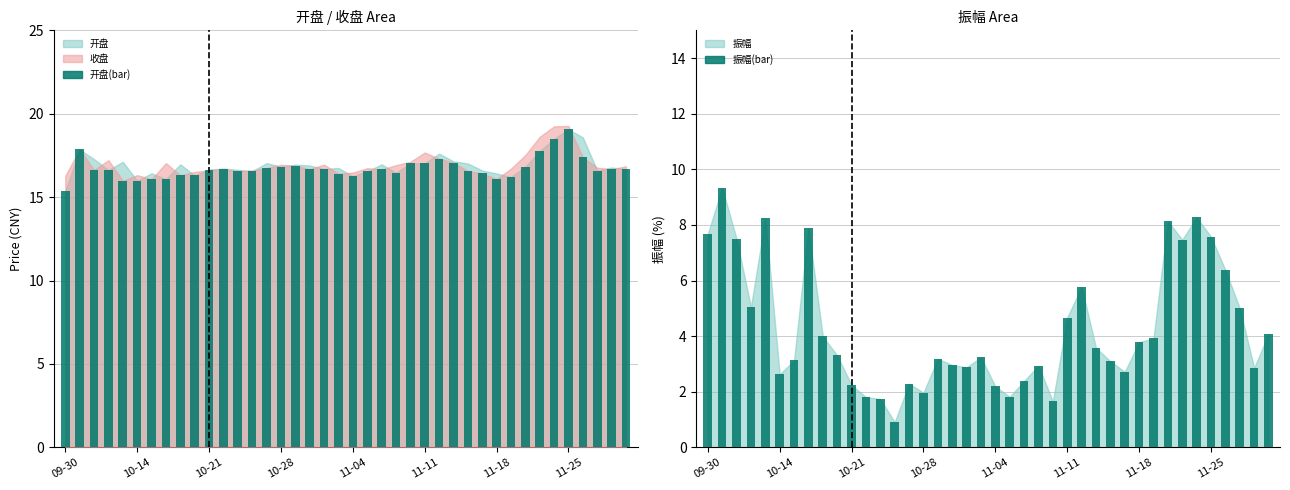

What is the smallest value displayed?

0.9